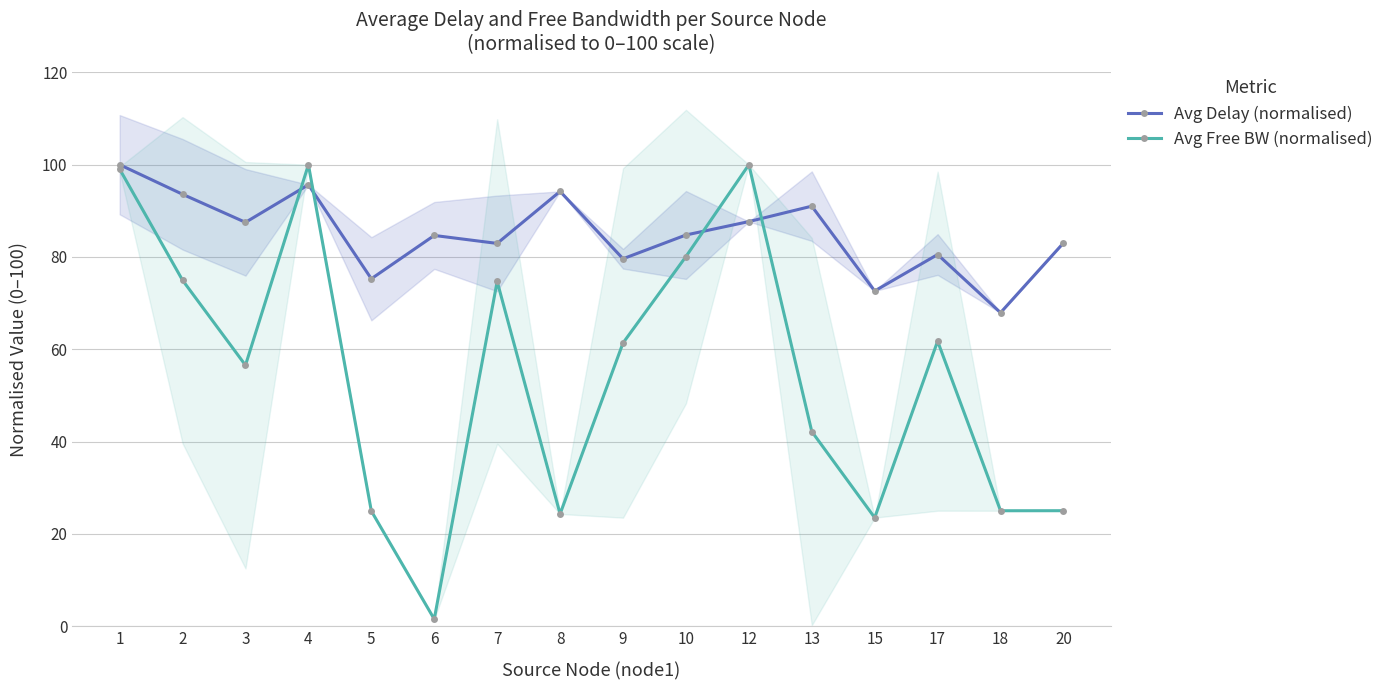

How many values in the Avg Free BW (normalised) series are below 61?

8